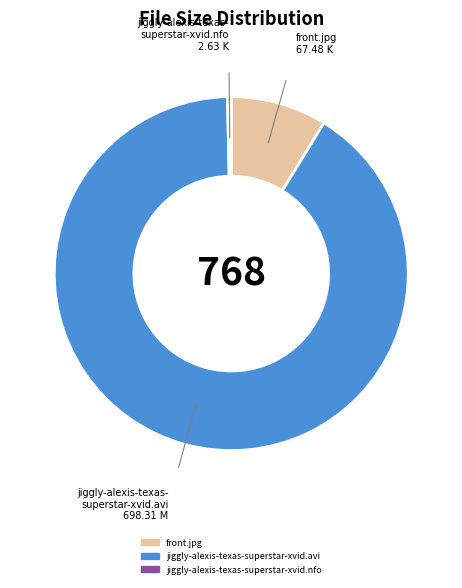

Which category accounts for the majority?

jiggly-alexis-texas-superstar-xvid.avi